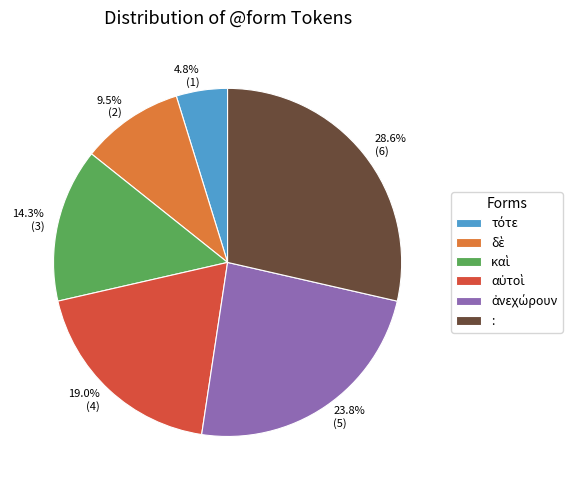

What percentage is NOT represented by :?

71.4%